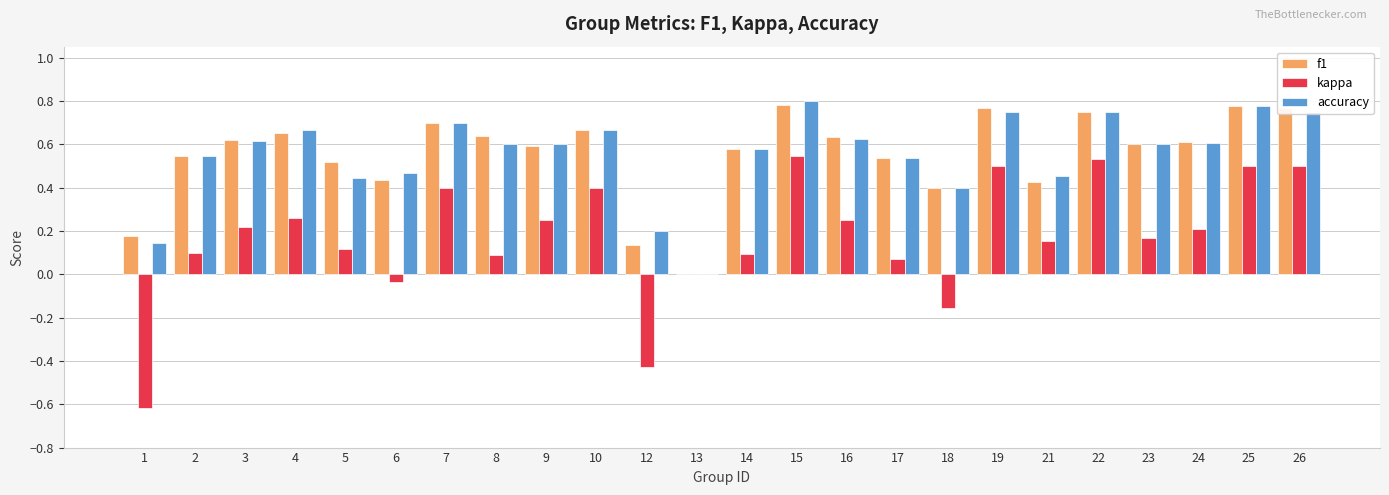

How many f1 values are between 0 and 1?

24